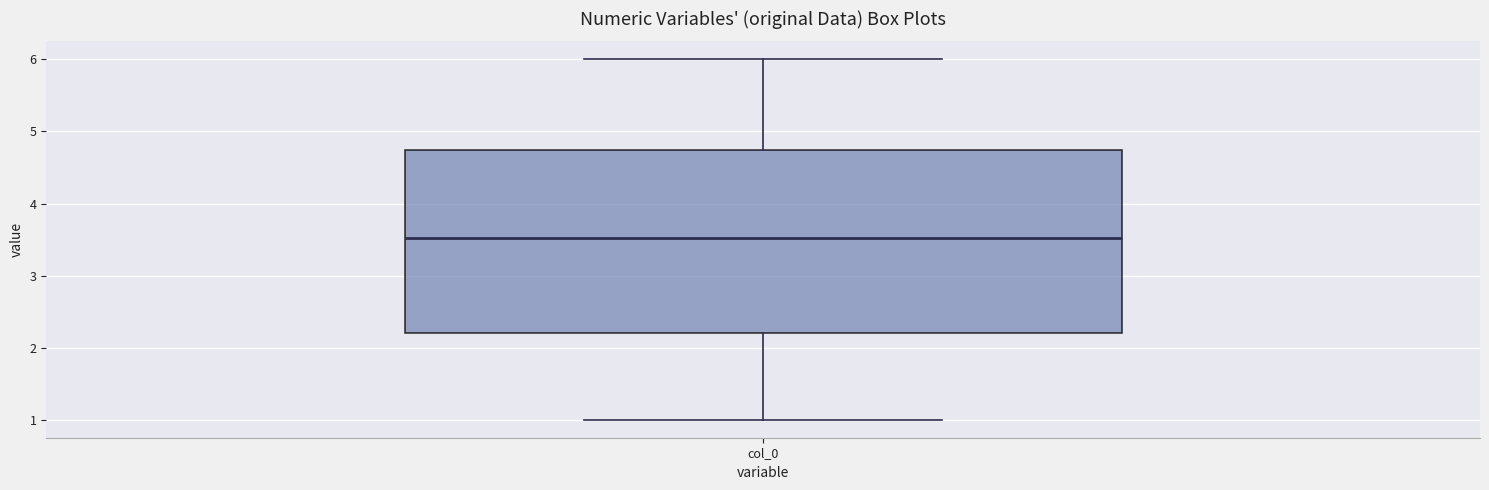

Read this box plot against the y-axis: the position of the median line, the range covered by the box, and the ends of both whiskers. The values are not printed on the chart, so give them approximately, as read against the axis.

median 3.5, box 2.2 to 4.7, whiskers 1.0 to 6.0